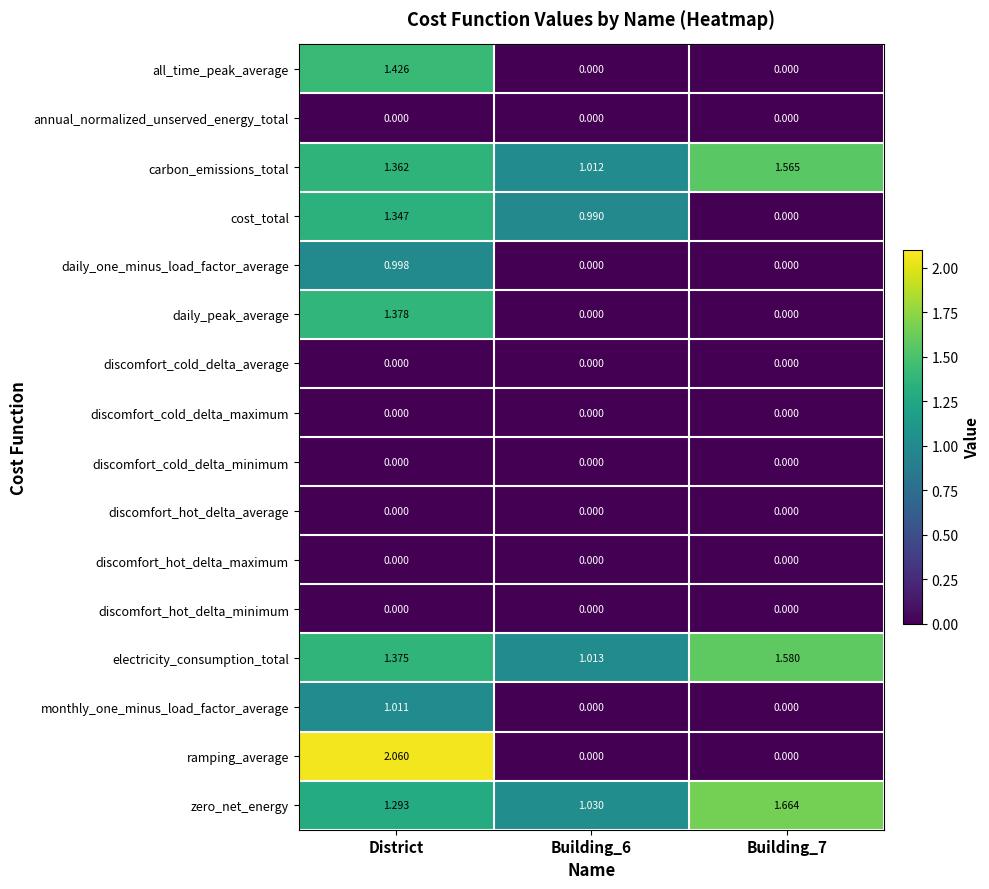

At which label does ramping_average reach its peak?

District